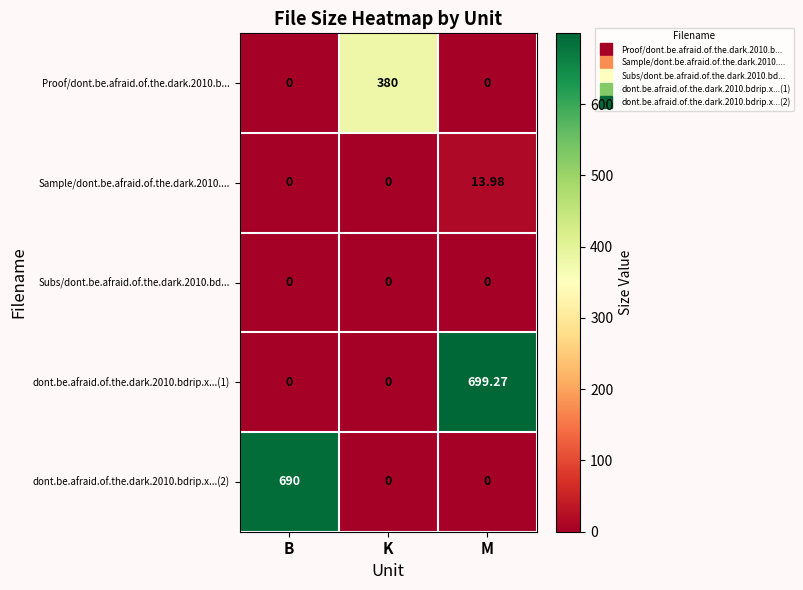

Which label corresponds to the largest value in the chart?

M